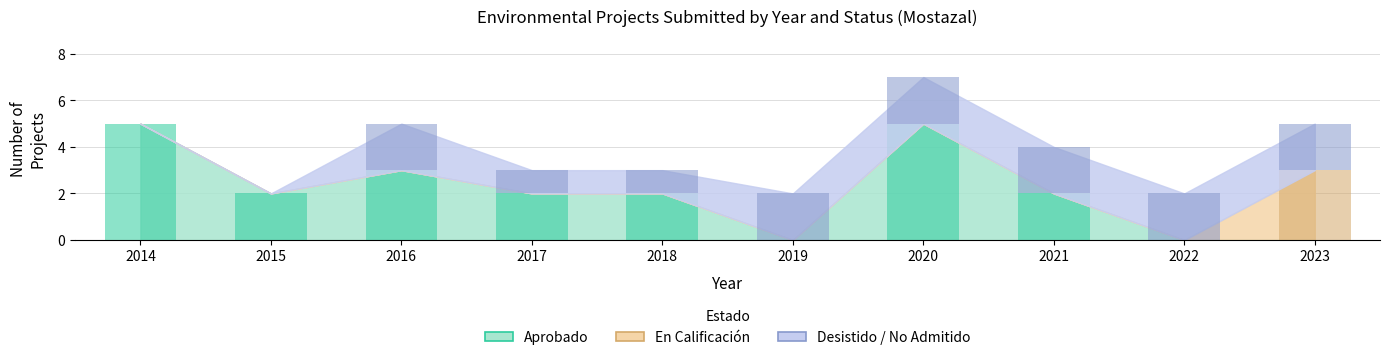

What is the difference between the highest and lowest values at 2022?

2